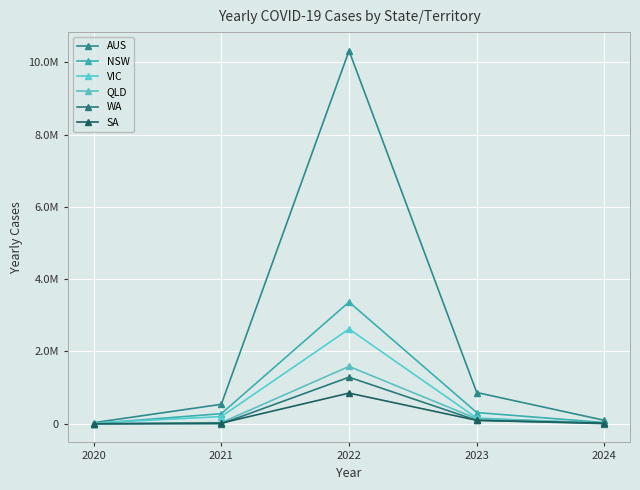

True or false: QLD has more than 0 points higher than both neighbors.

True